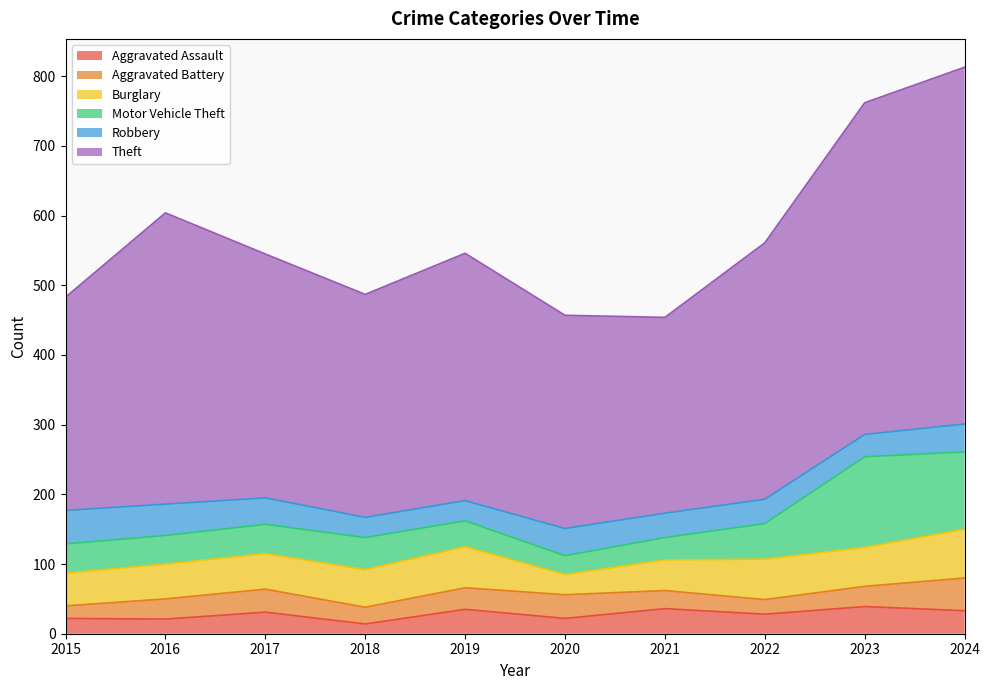

Is it true that Theft equals 176 at 2022?

False